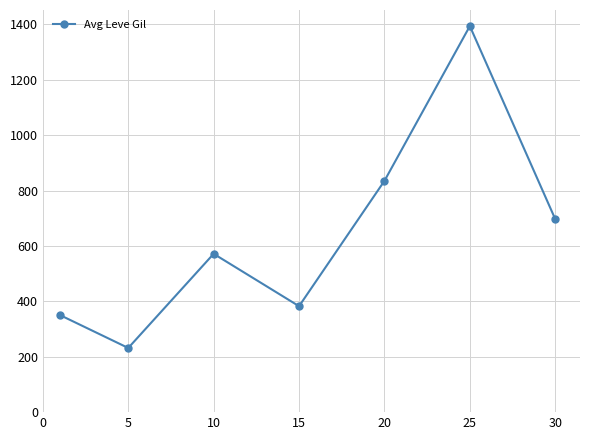

How many data points are less than 571?

3